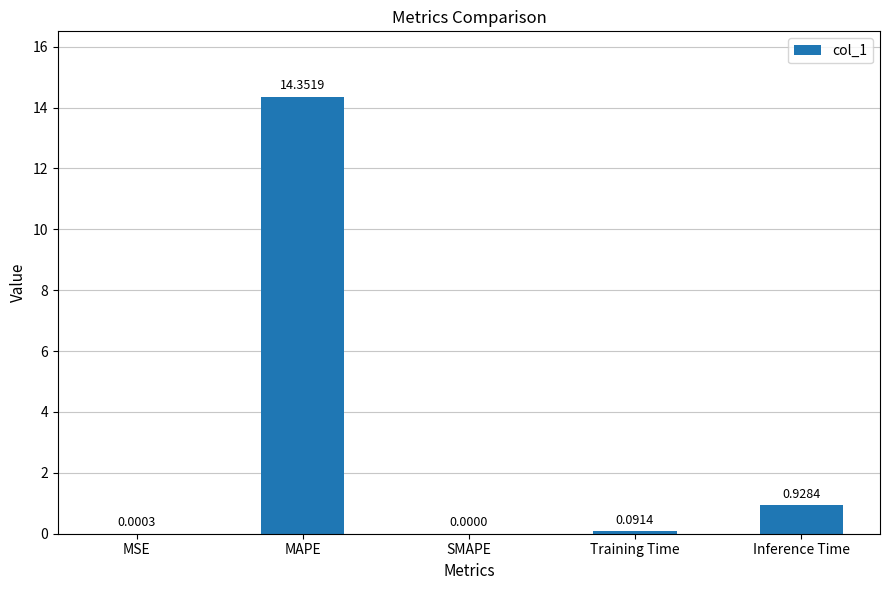

Which has a higher value, MAPE or SMAPE?

MAPE